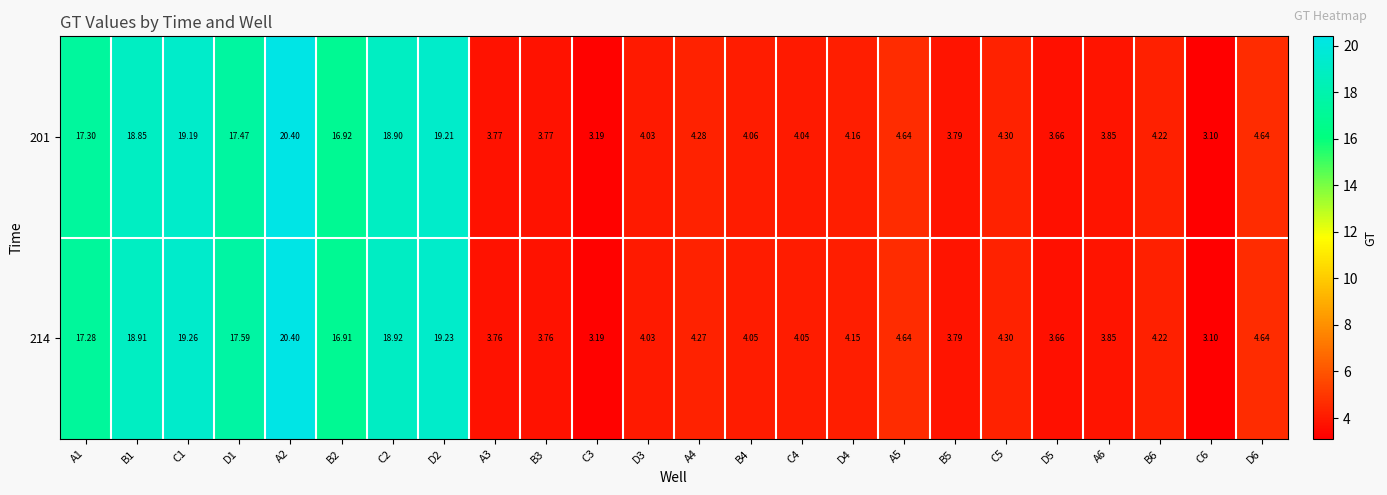

Which series changed the most between C1 and D4?

214